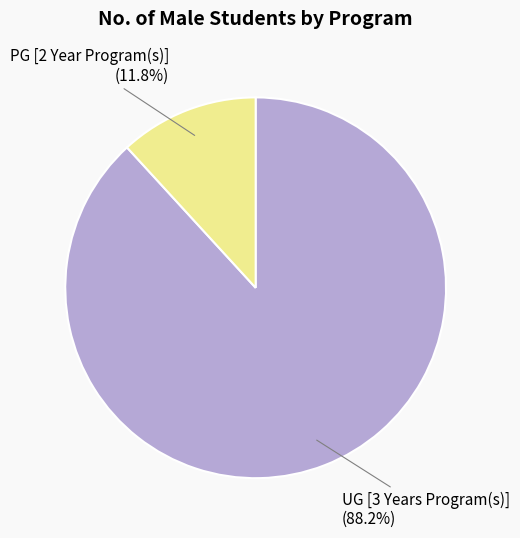

Is there any slice that represents more than half of the pie?

Yes